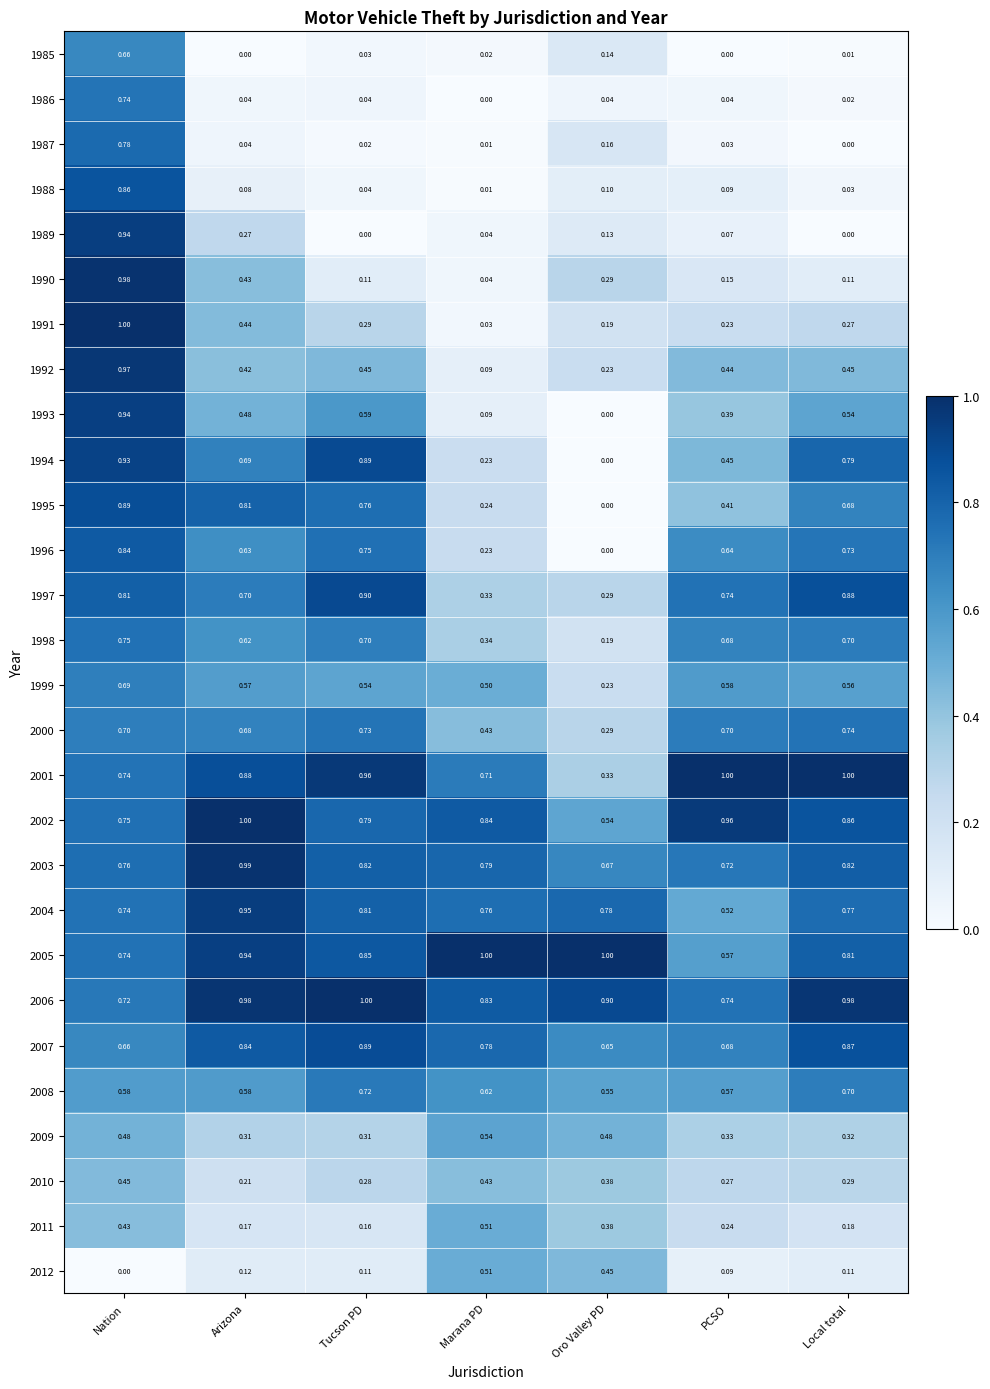

List the labels in order of 1993 value, smallest first.

Oro Valley PD, Marana PD, PCSO, Arizona, Local total, Tucson PD, Nation